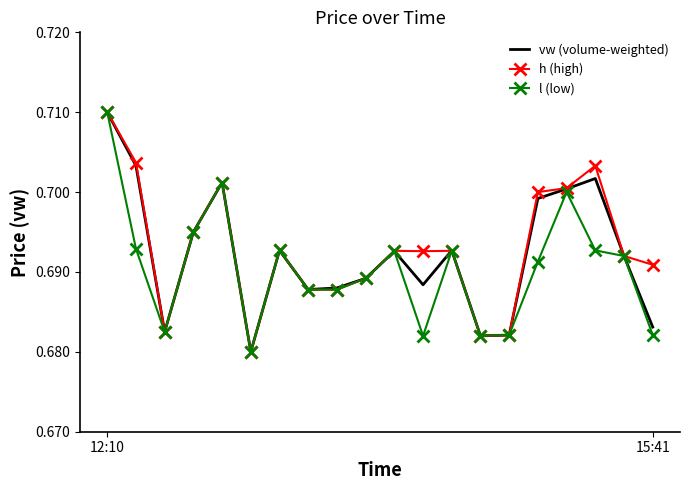

What are all the series names shown in the legend?

vw (volume-weighted), h (high), l (low)